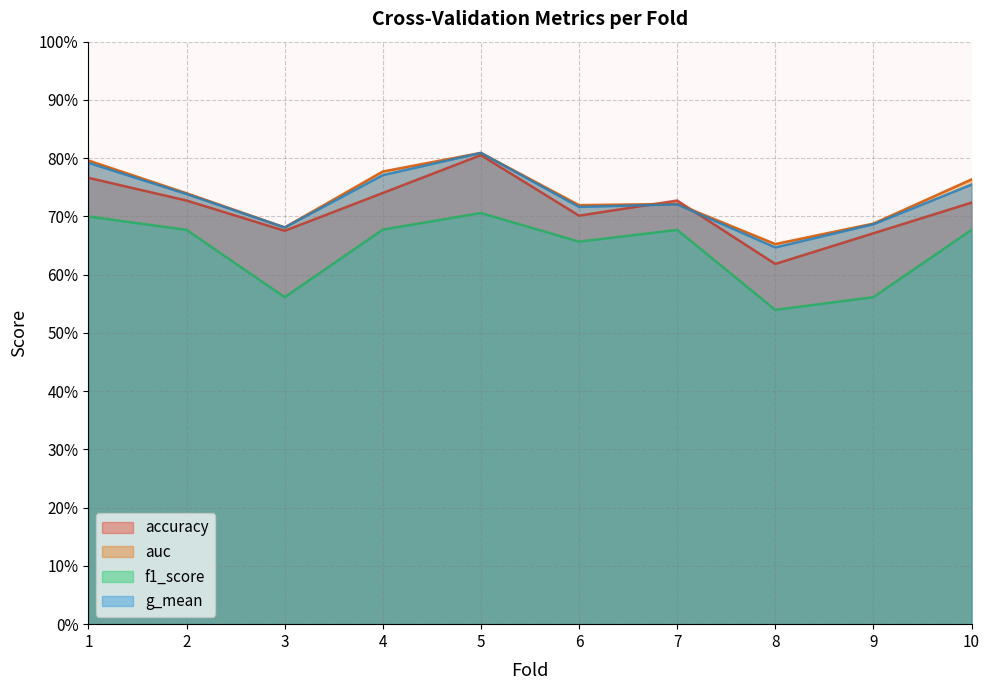

True or false: g_mean has a value of 0.7 at 9.

True